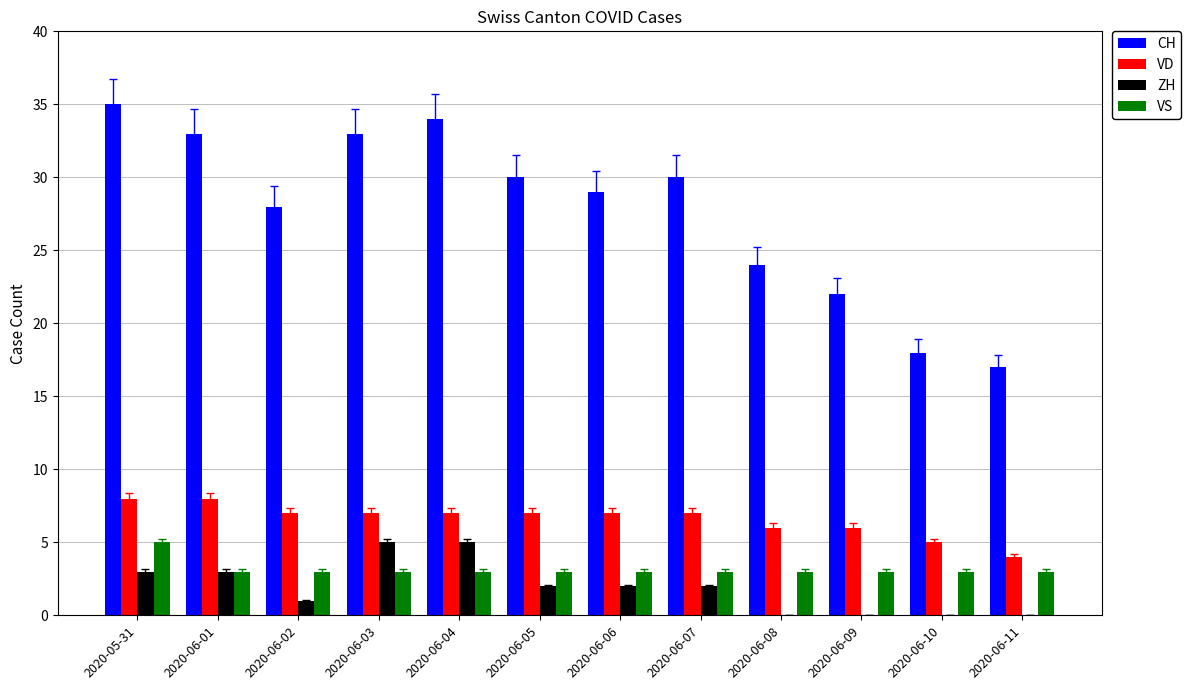

What is the total value across all series at 2020-06-03?

48